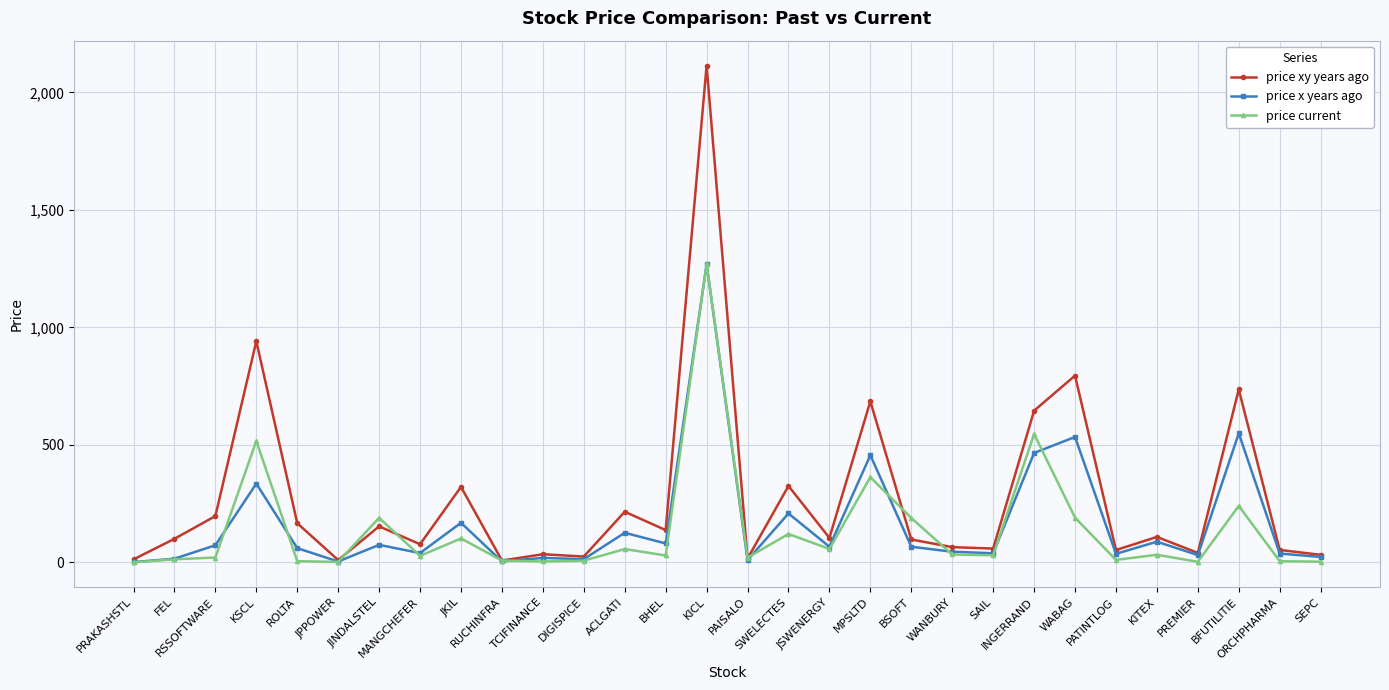

What is the difference between the highest and lowest values at ROLTA?

161.4